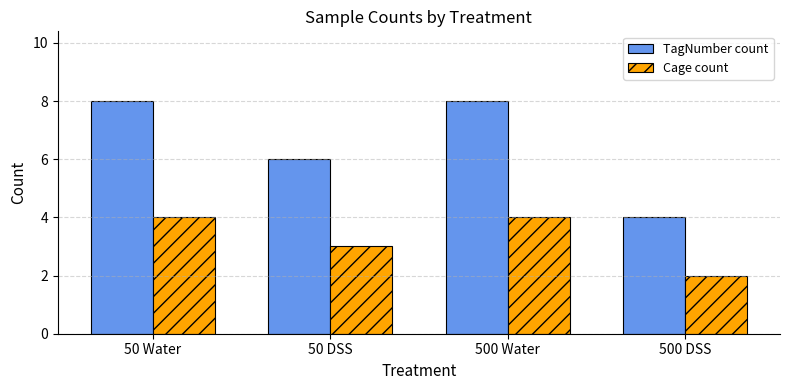

What is the label of the 1st bar from the left?

50 Water